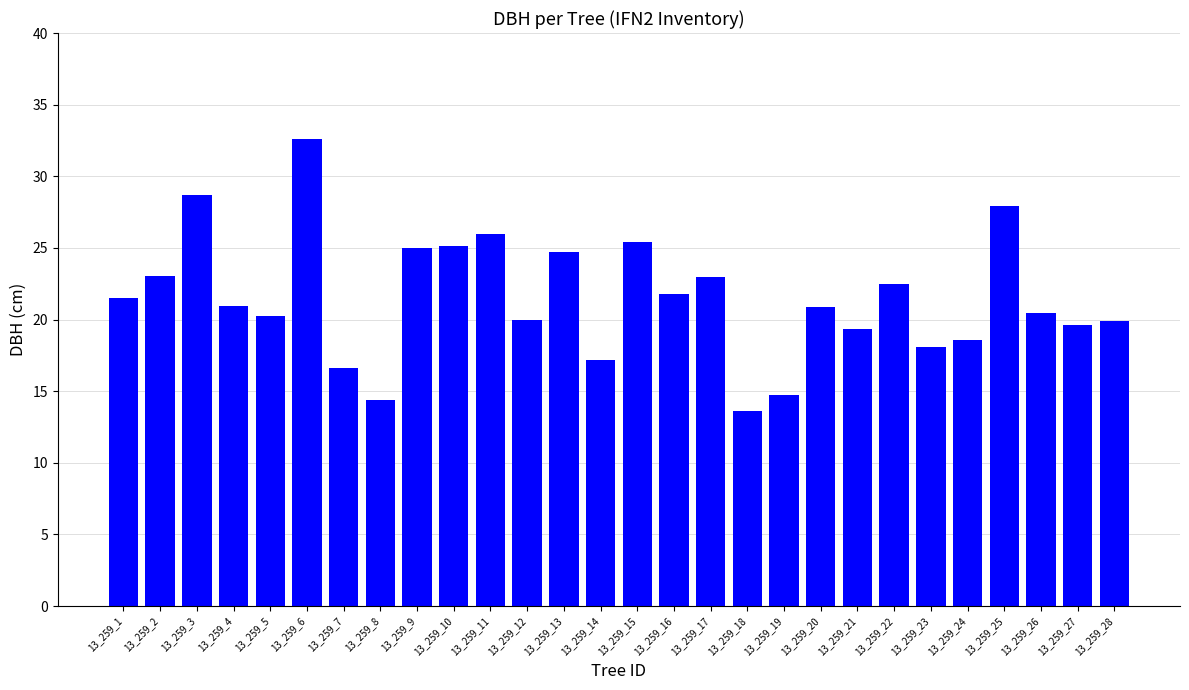

Is it true that the value at 13_259_19 is 21.2?

False